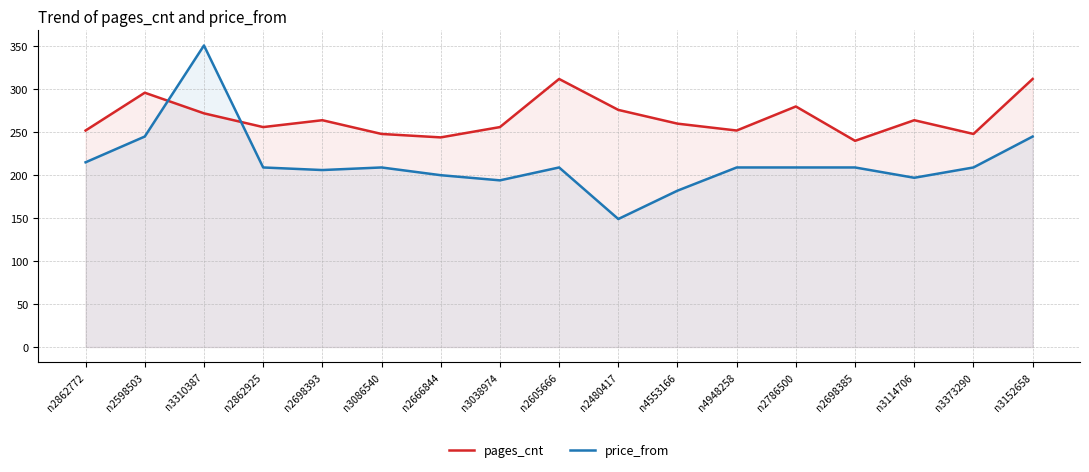

Does the chart display data point markers on the line(s)?

No